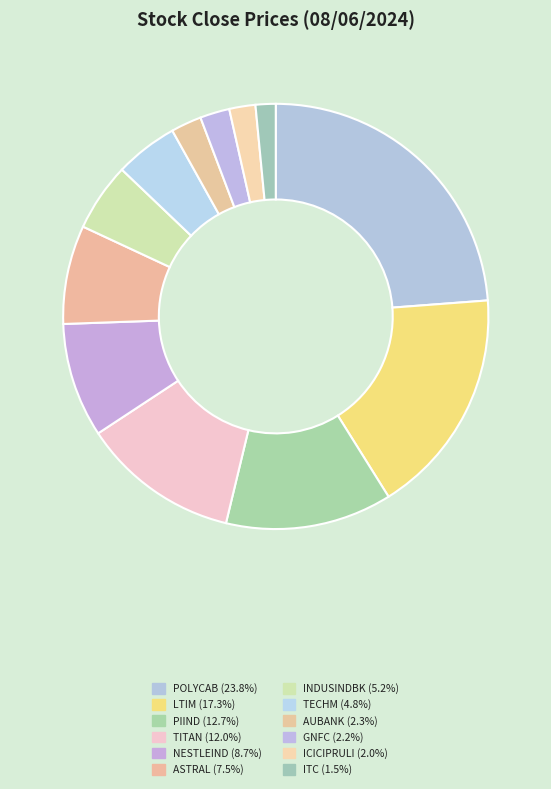

How many slices are in this pie chart?

12